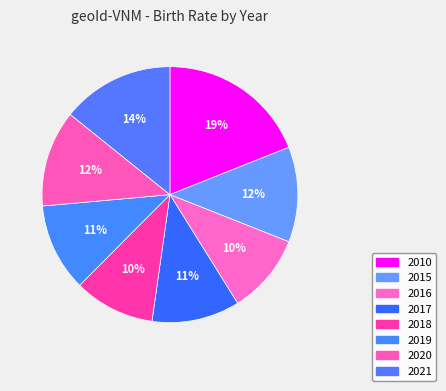

To the nearest percent, what percentage of the pie is 2021?

14%